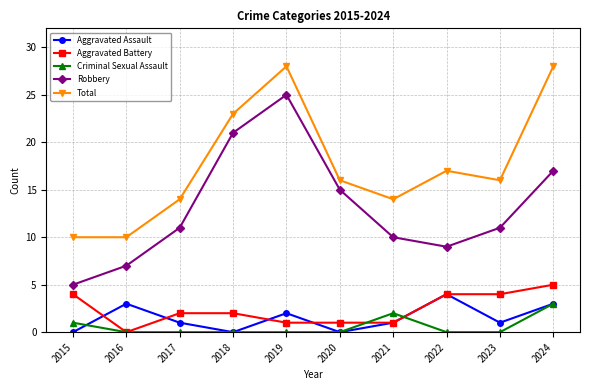

True or false: Total and Robbery cross at least once.

False